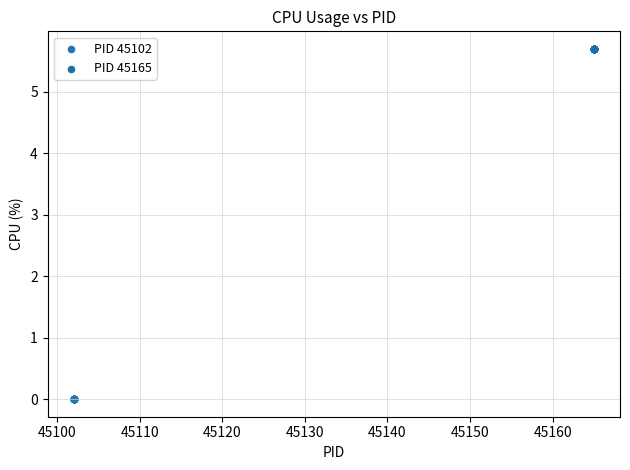

Which series contains the highest Y value?

PID 45165